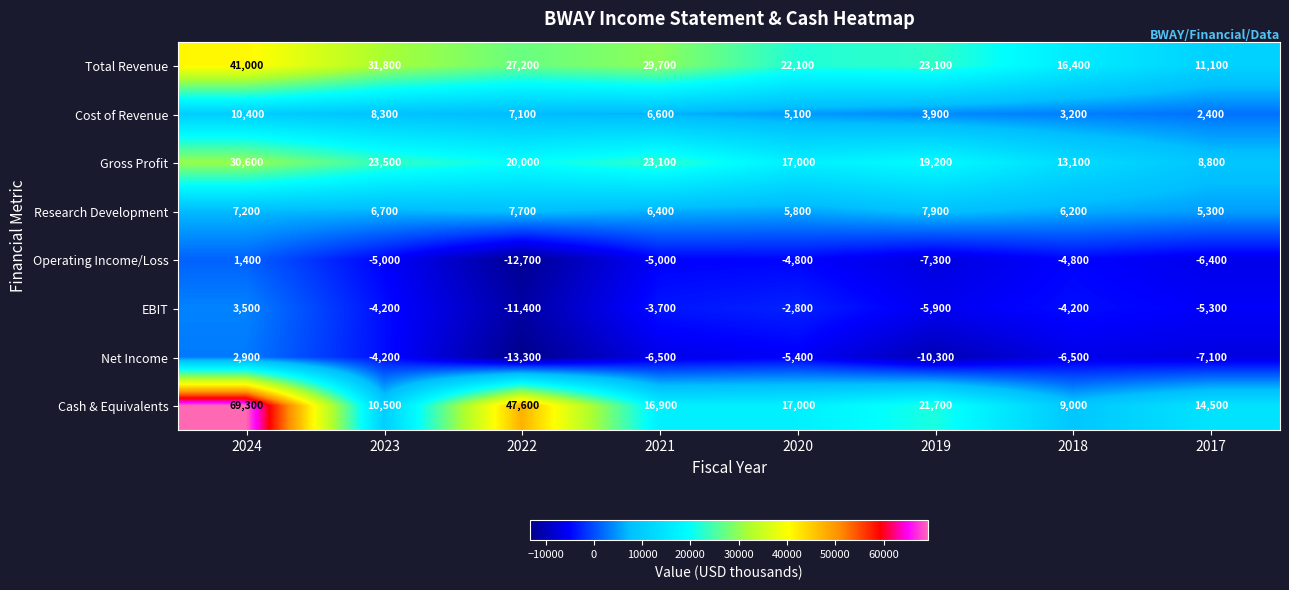

What is the difference between the maximum and minimum values in the Operating Income/Loss series?

14100